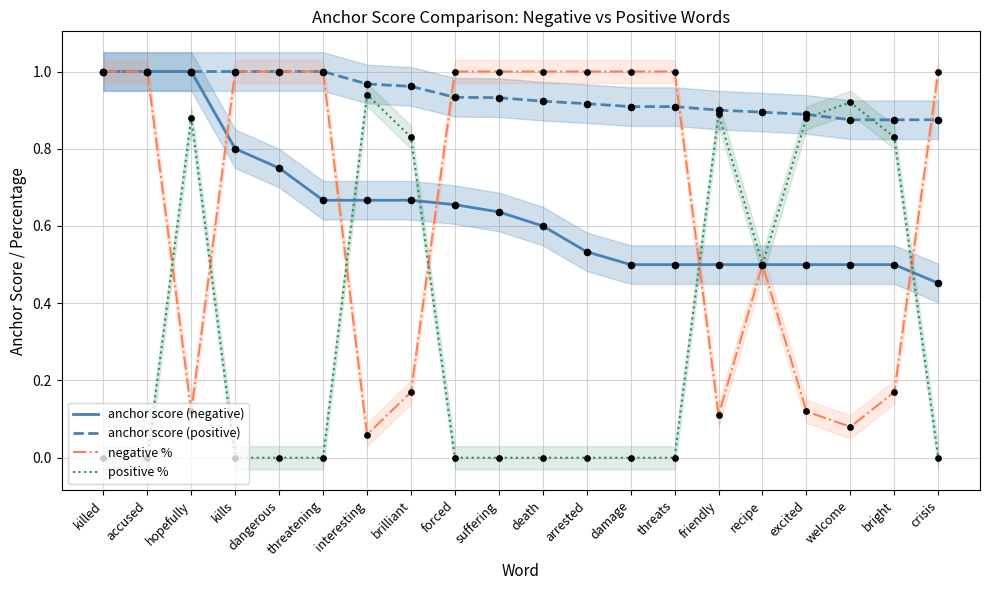

Which series has the largest Y range (max minus min)?

negative %